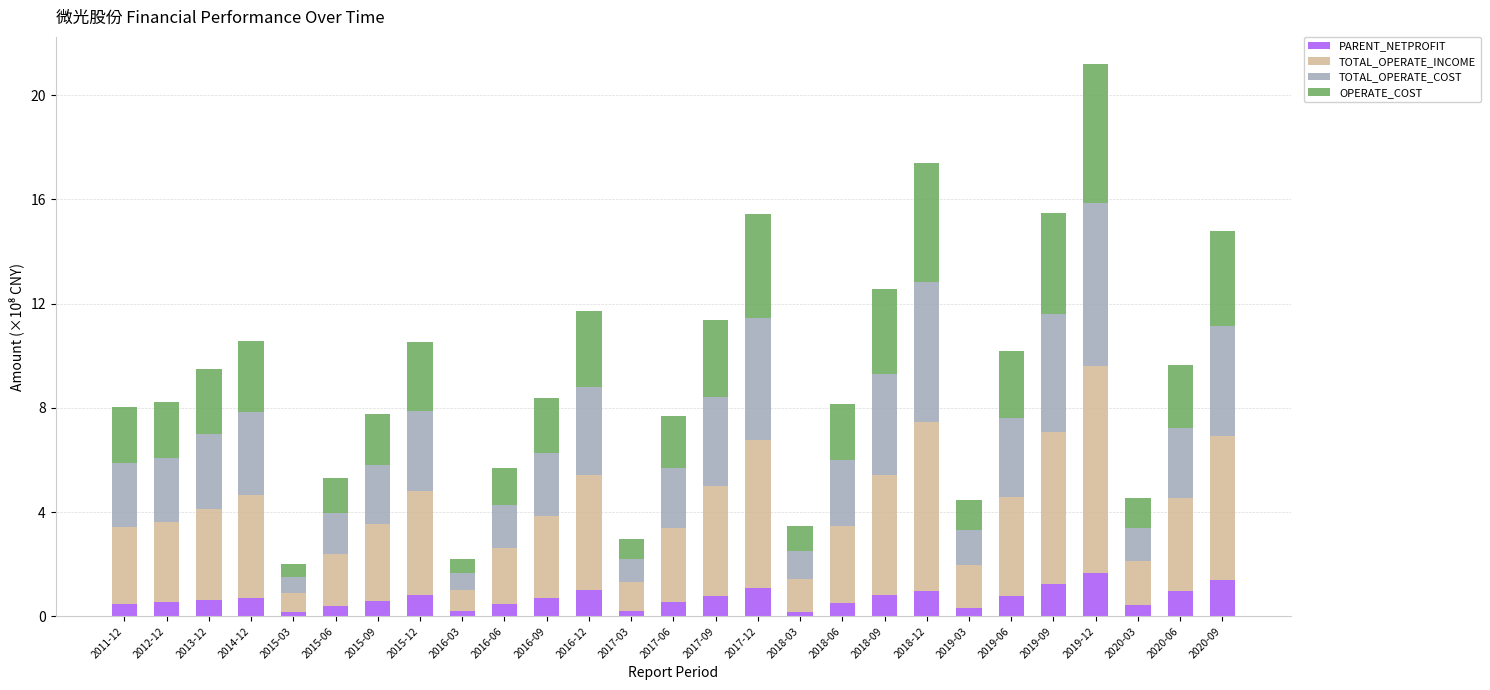

The PARENT_NETPROFIT series shows 0.7 at 2014-12. True or false?

True